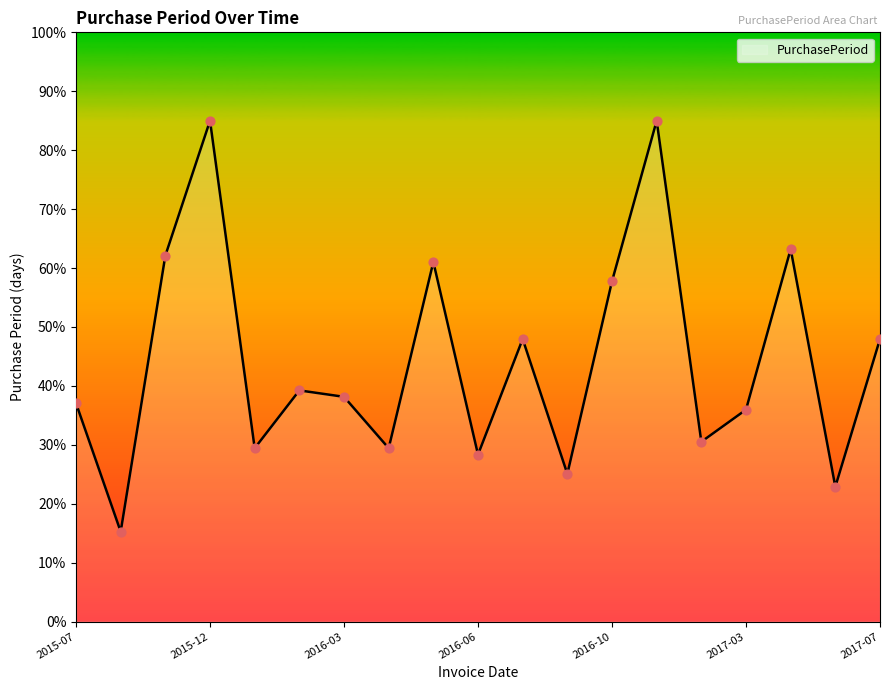

What is the minimum value shown in the chart?

15.3